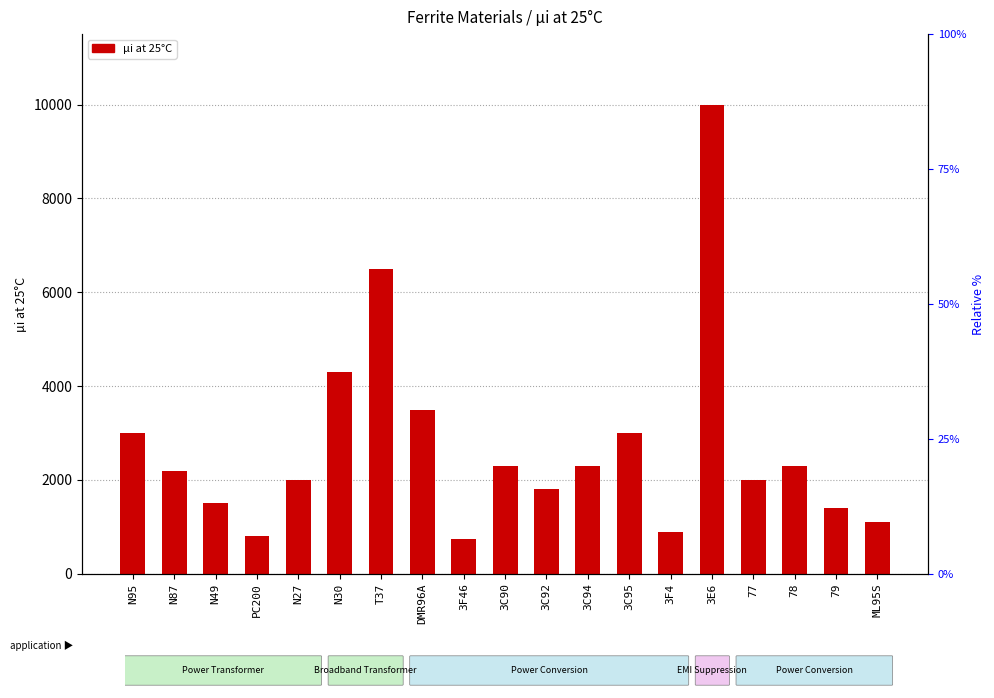

Reading right to left, what are all the values shown in this chart?

ML95S=1100	79=1400	78=2300	77=2000	3E6=10000	3F4=900	3C95=3000	3C94=2300	3C92=1800	3C90=2300	3F46=750	DMR96A=3500	T37=6500	N30=4300	N27=2000	PC200=800	N49=1500	N87=2200	N95=3000